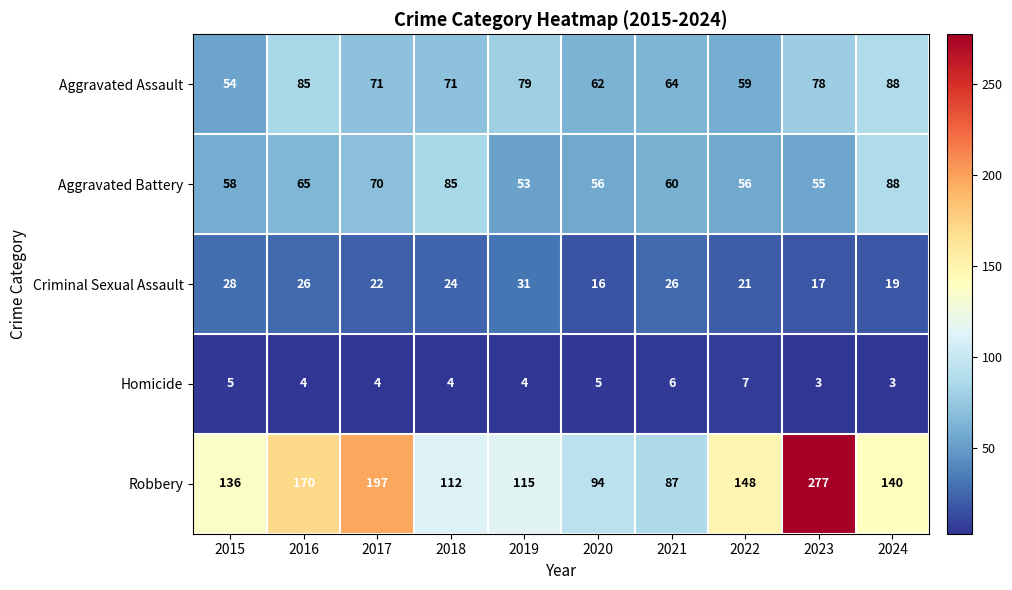

What is the maximum value for Homicide?

7